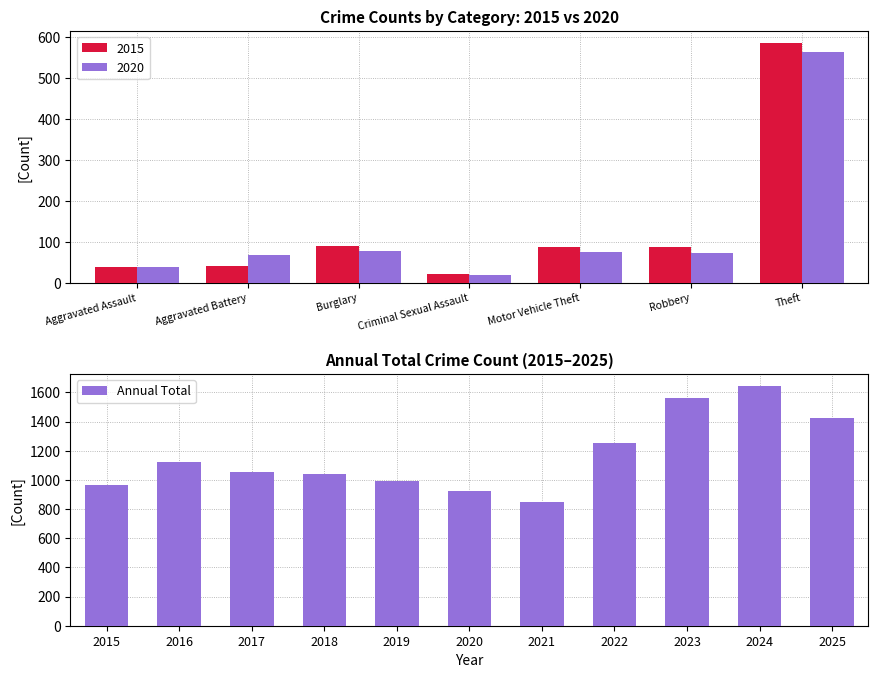

At which label does Annual Total reach its minimum?

2021